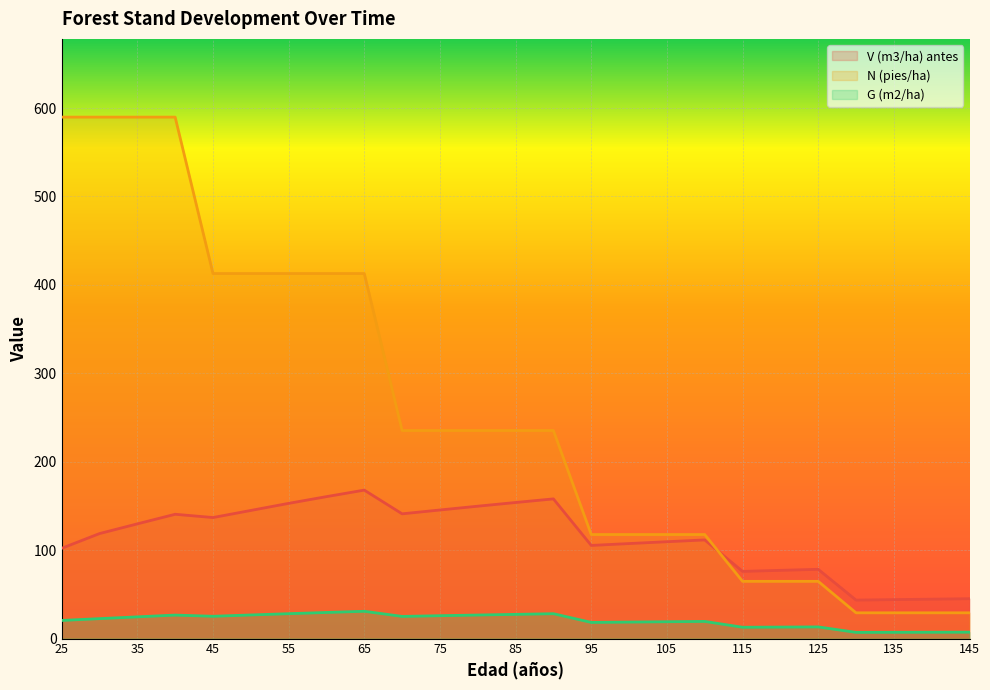

Between 70 and 120, which series saw the biggest shift?

N (pies/ha)